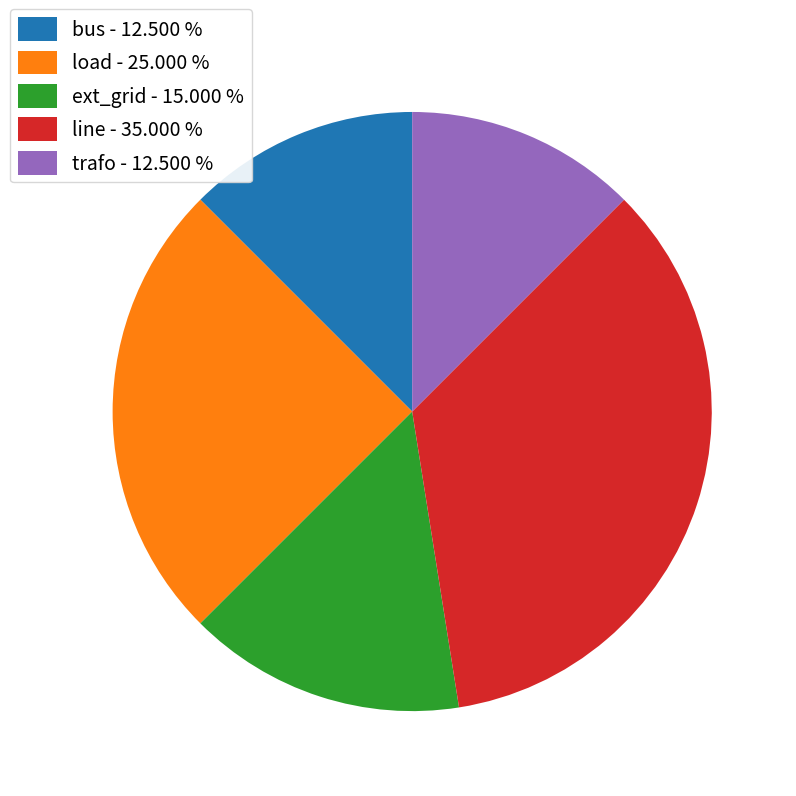

Count the number of slices in the pie.

5